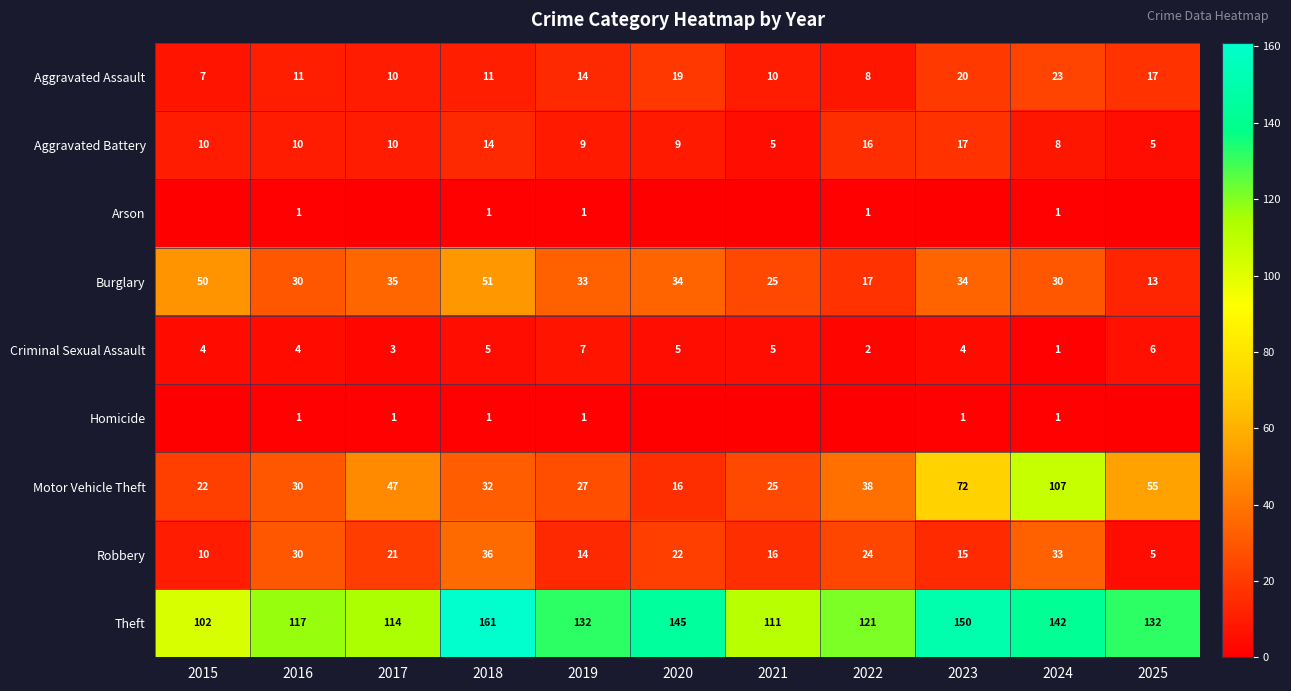

At which label does Theft reach its peak?

2018